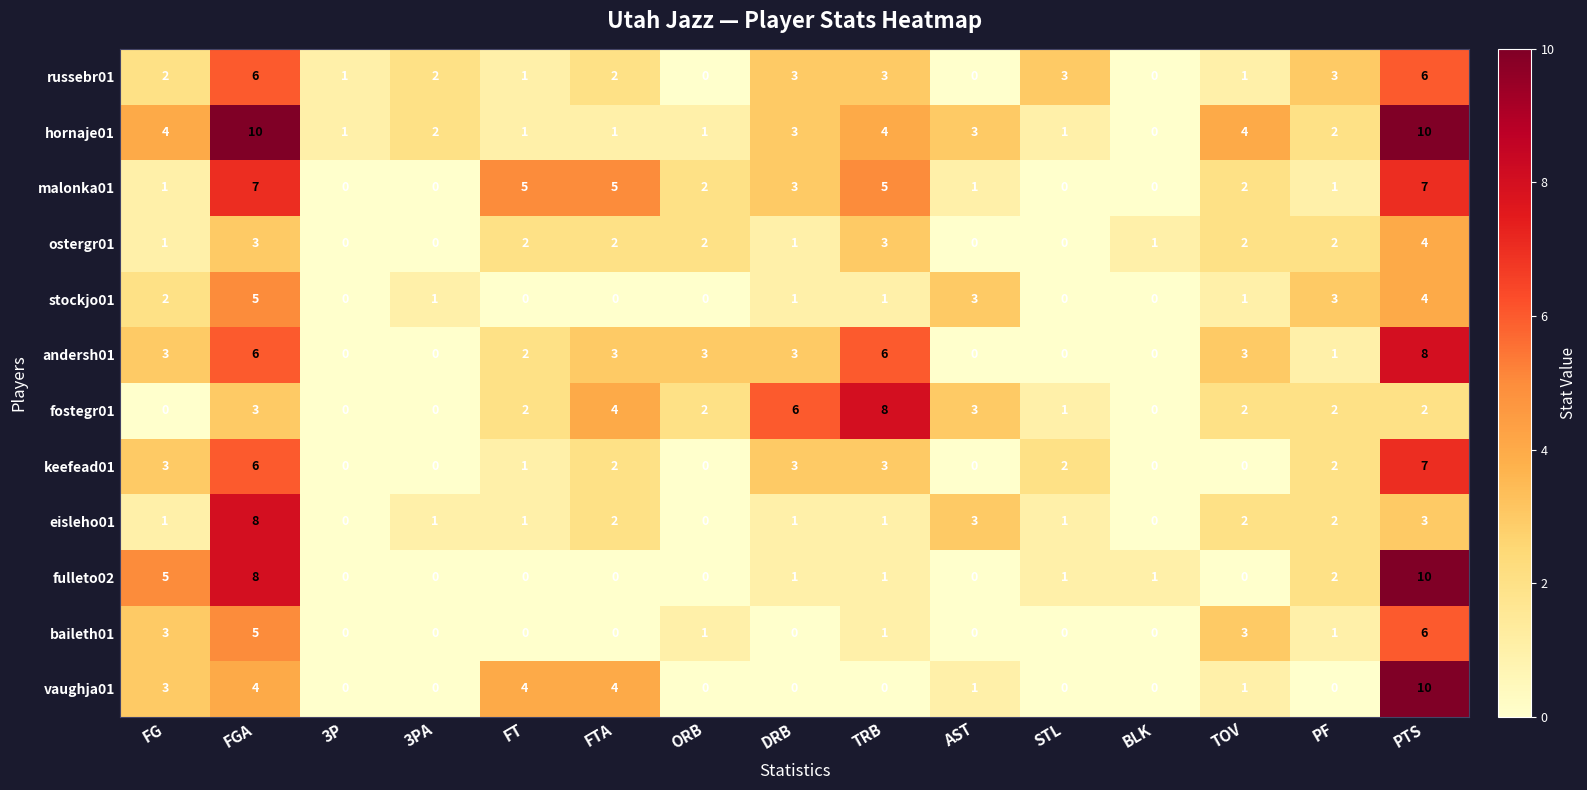

Where does the ostergr01 series first go above 2?

FGA